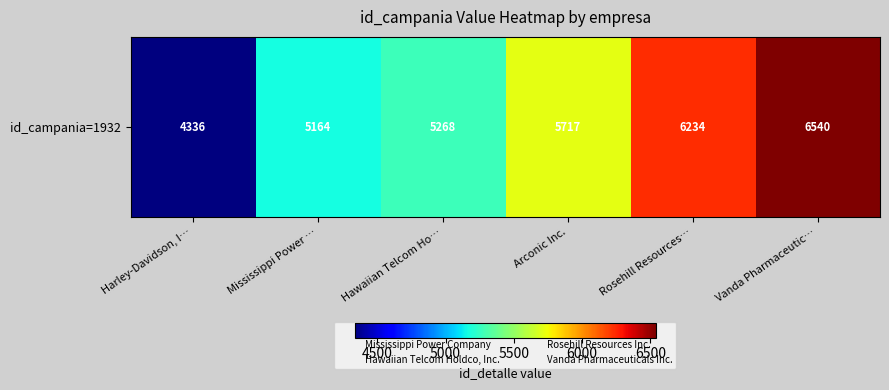

Reading left to right, what are all the values shown in this chart?

4336	5164	5268	5717	6234	6540